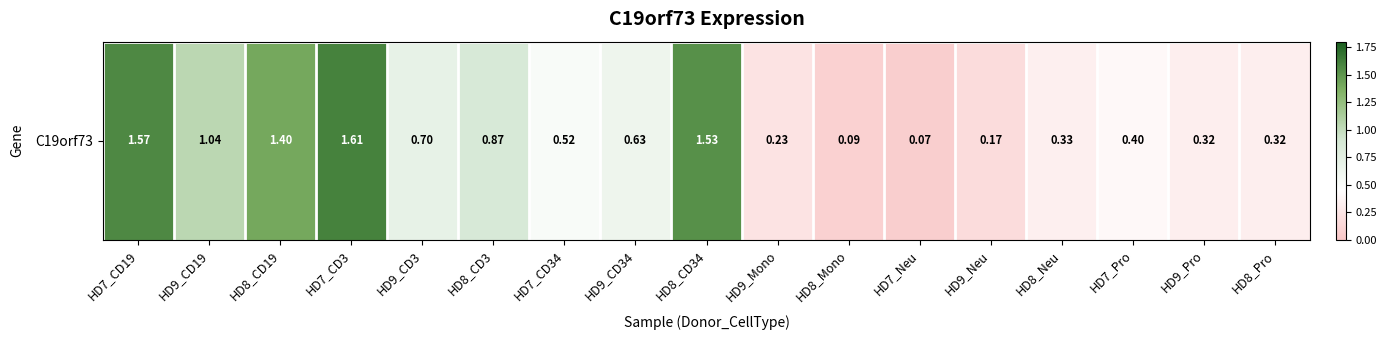

Between HD8_CD34 and HD8_Pro, which is larger?

HD8_CD34